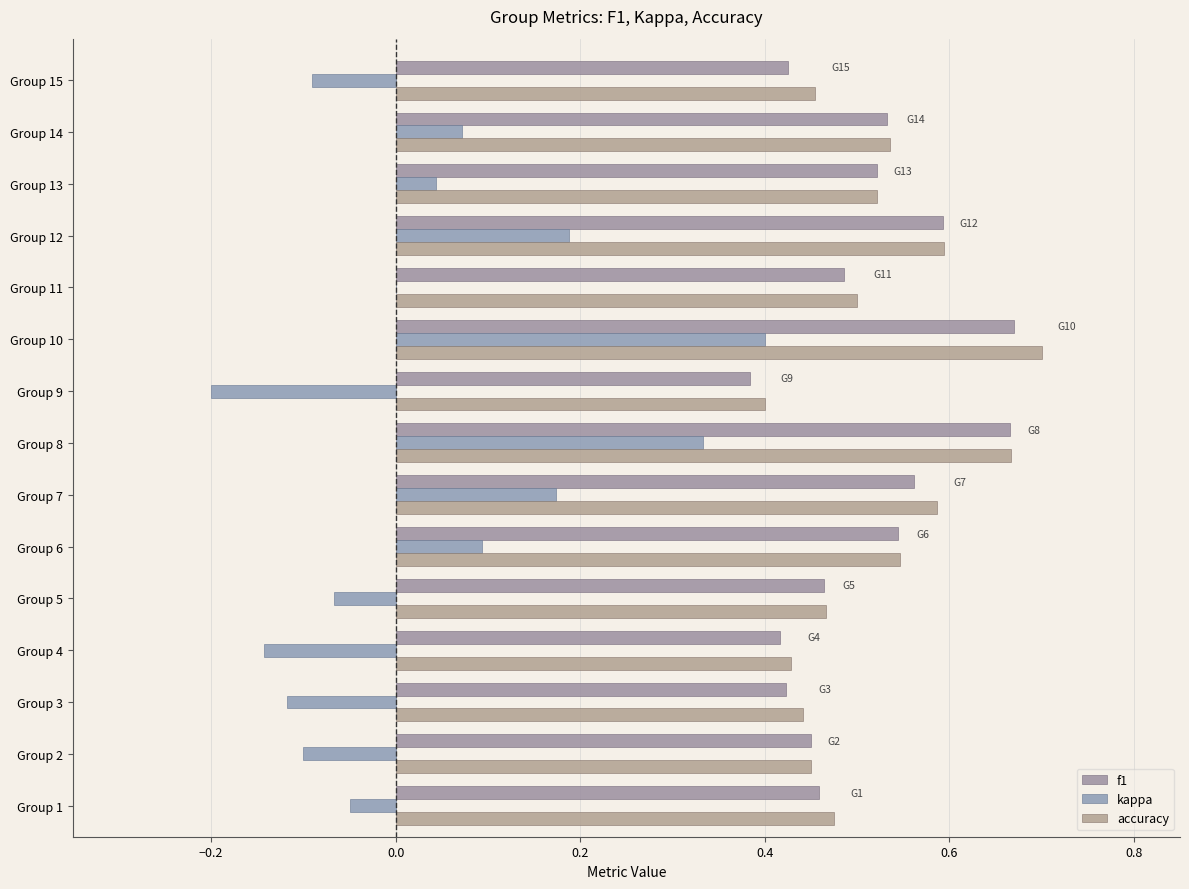

How many distinct data groups are displayed?

3